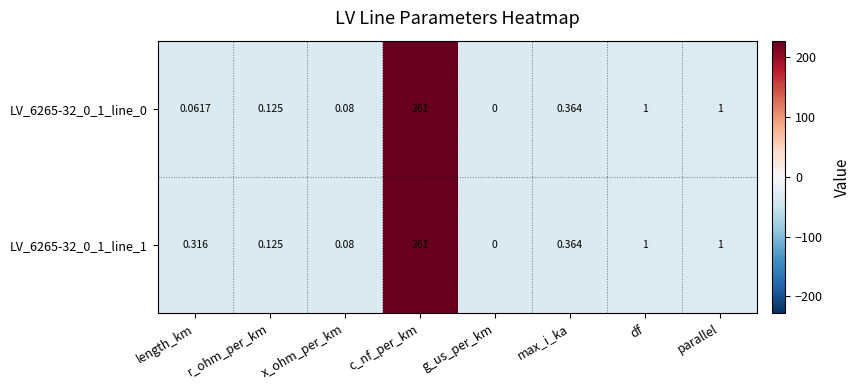

At which category is the sum across all series the highest?

c_nf_per_km